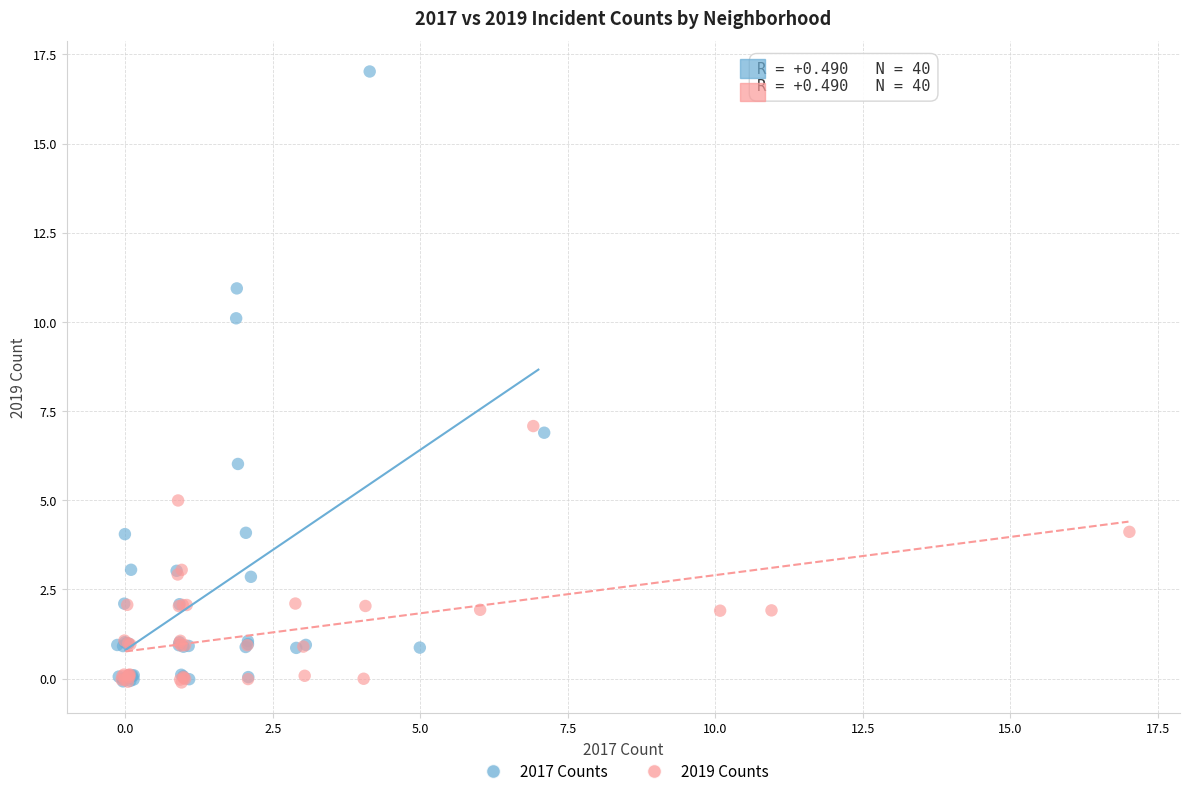

Which series has the widest spread of Y values?

2017 Counts